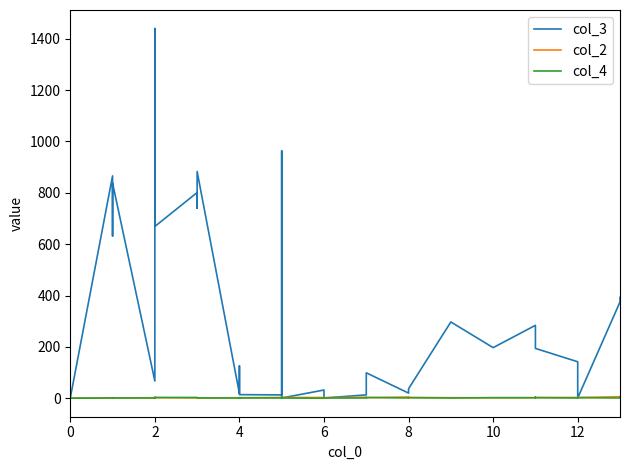

The col_3 series shows 150 at 32. True or false?

False